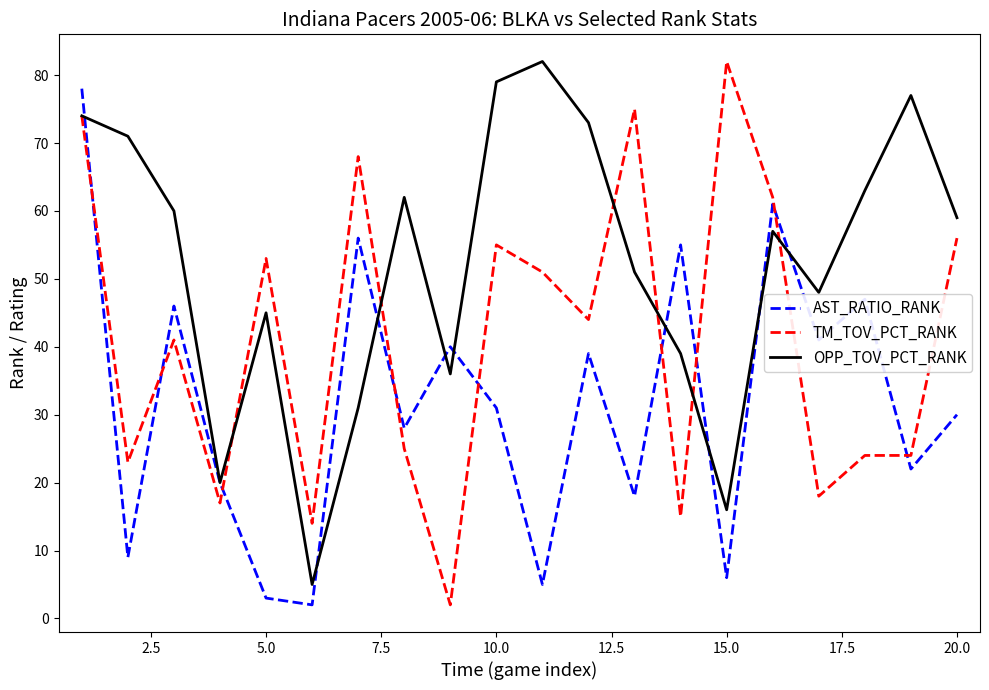

What is the minimum value shown in the chart?

2